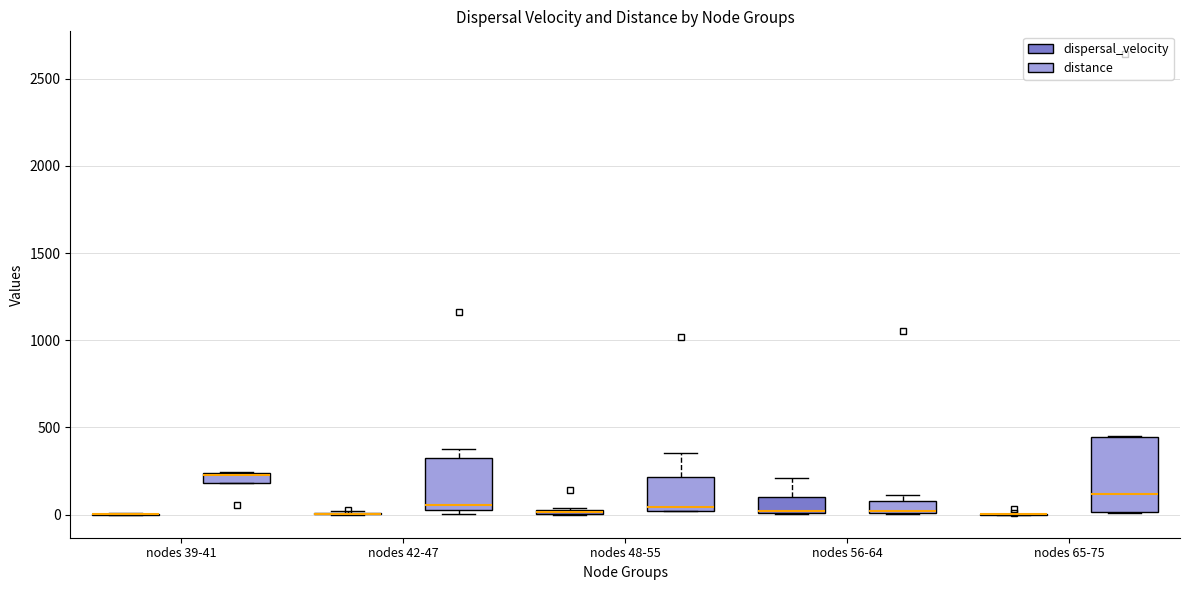

Where is the upper edge of the box for nodes 56-64 (dispersal_velocity) on the y-axis? The values are not printed on the chart, so give them approximately, as read against the axis.

100